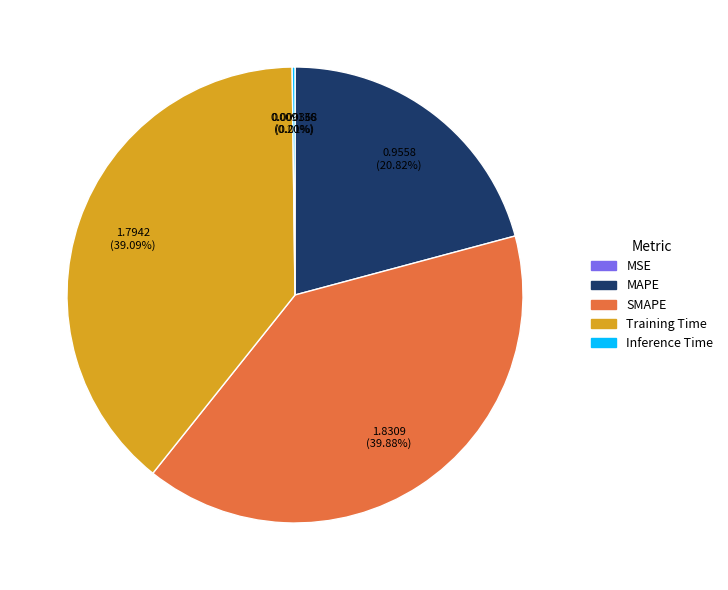

Which category has the biggest portion of the pie?

SMAPE